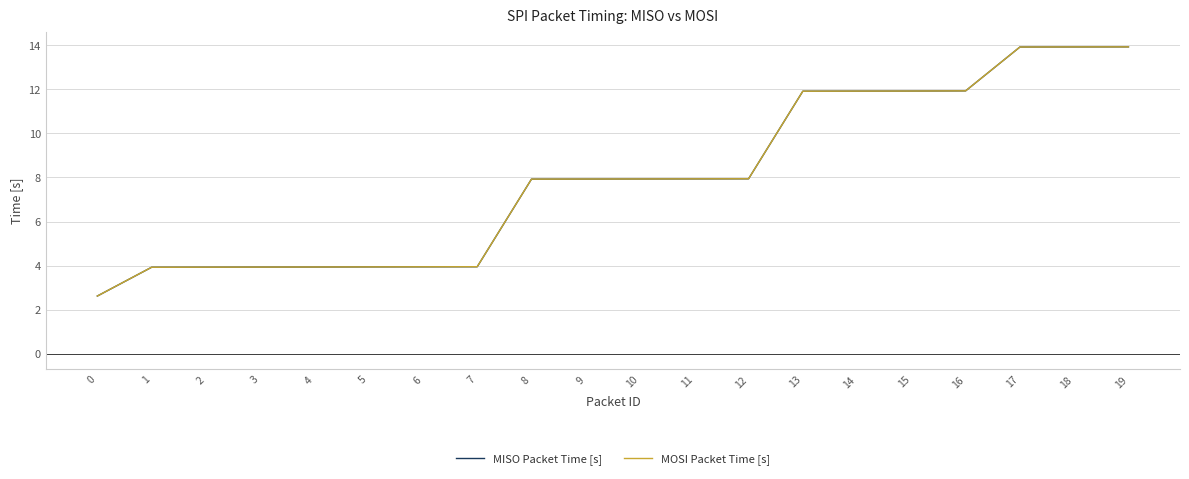

At which label does MISO Packet Time [s] first exceed 7?

8